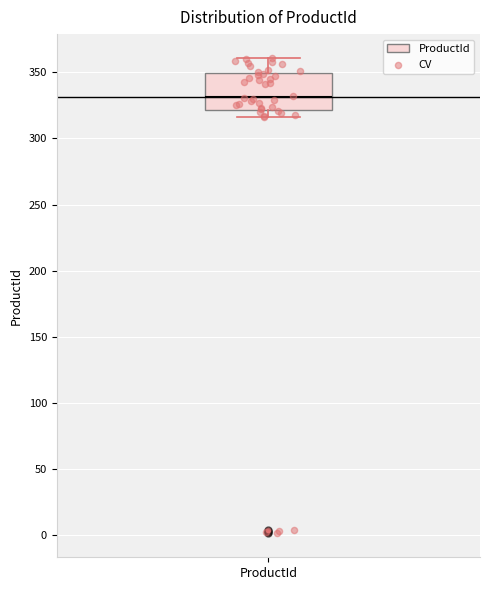

Transcribe this box plot: give where the median line is, the range the box spans, and where the two whiskers end, as read against the y-axis. The values are not printed on the chart, so give them approximately, as read against the axis.

median 330, box 320 to 350, whiskers 315 to 360